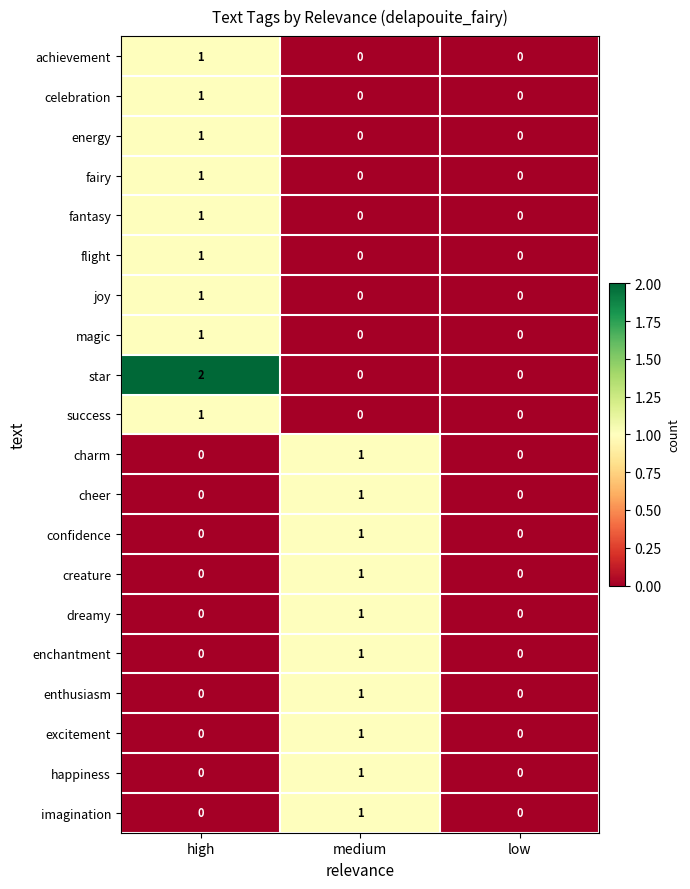

Which series has the widest spread of values?

star